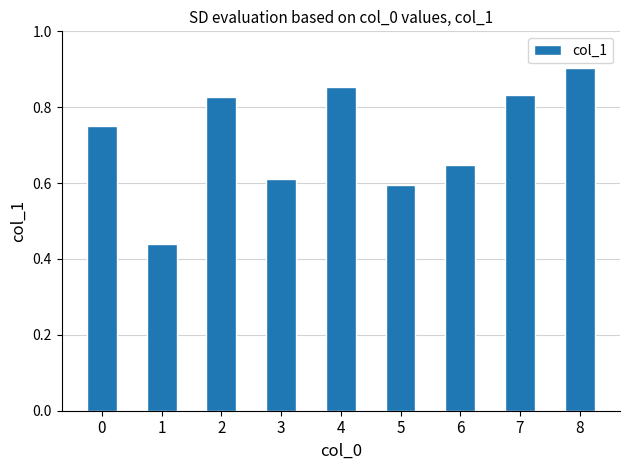

The value at 5 is 0.2. True or false?

False